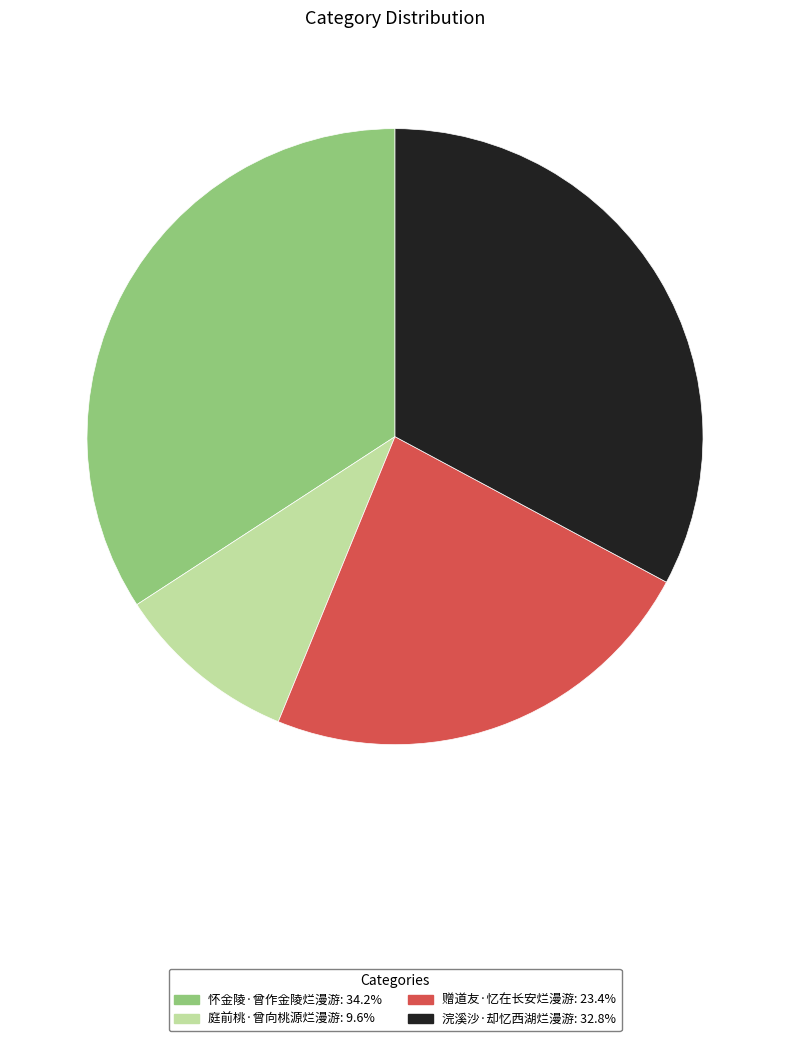

Is the sum of 怀金陵·曾作金陵烂漫游 and 庭前桃·曾向桃源烂漫游 greater than half?

No